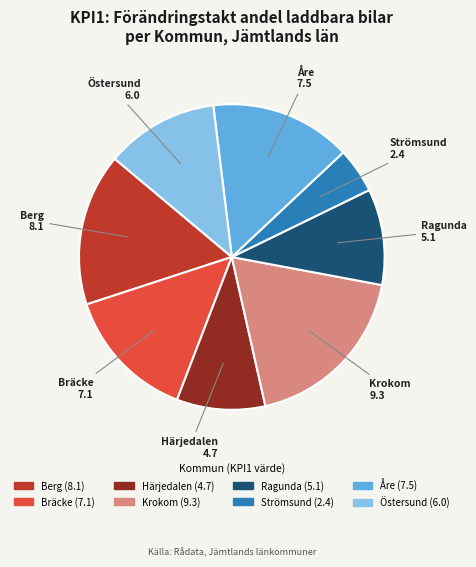

Combined, do Bräcke and Härjedalen account for over 50%?

No